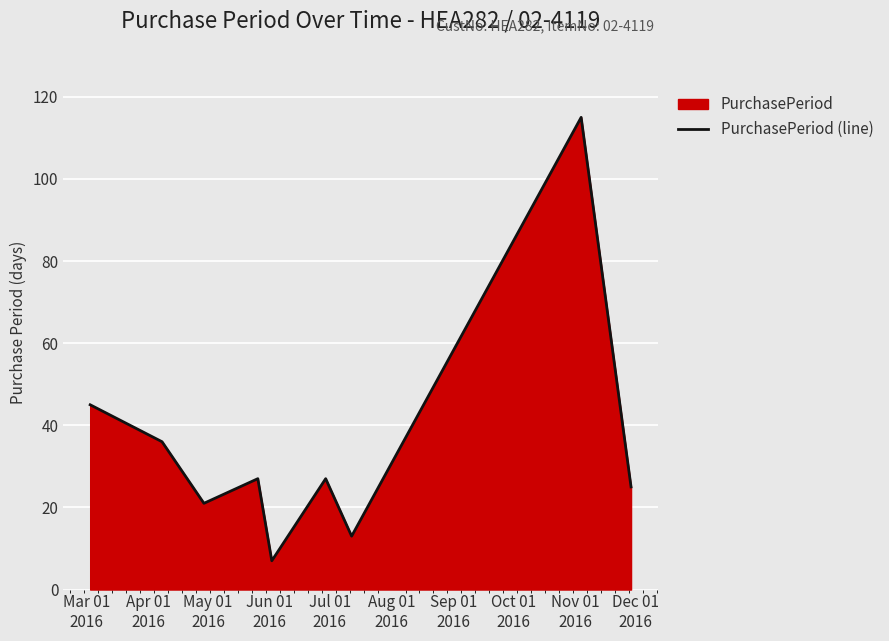

What is the difference between the maximum and minimum values?

108